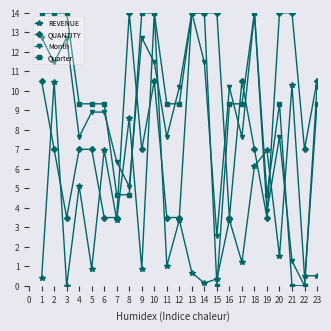

True or false: Month and REVENUE intersect in this chart.

True